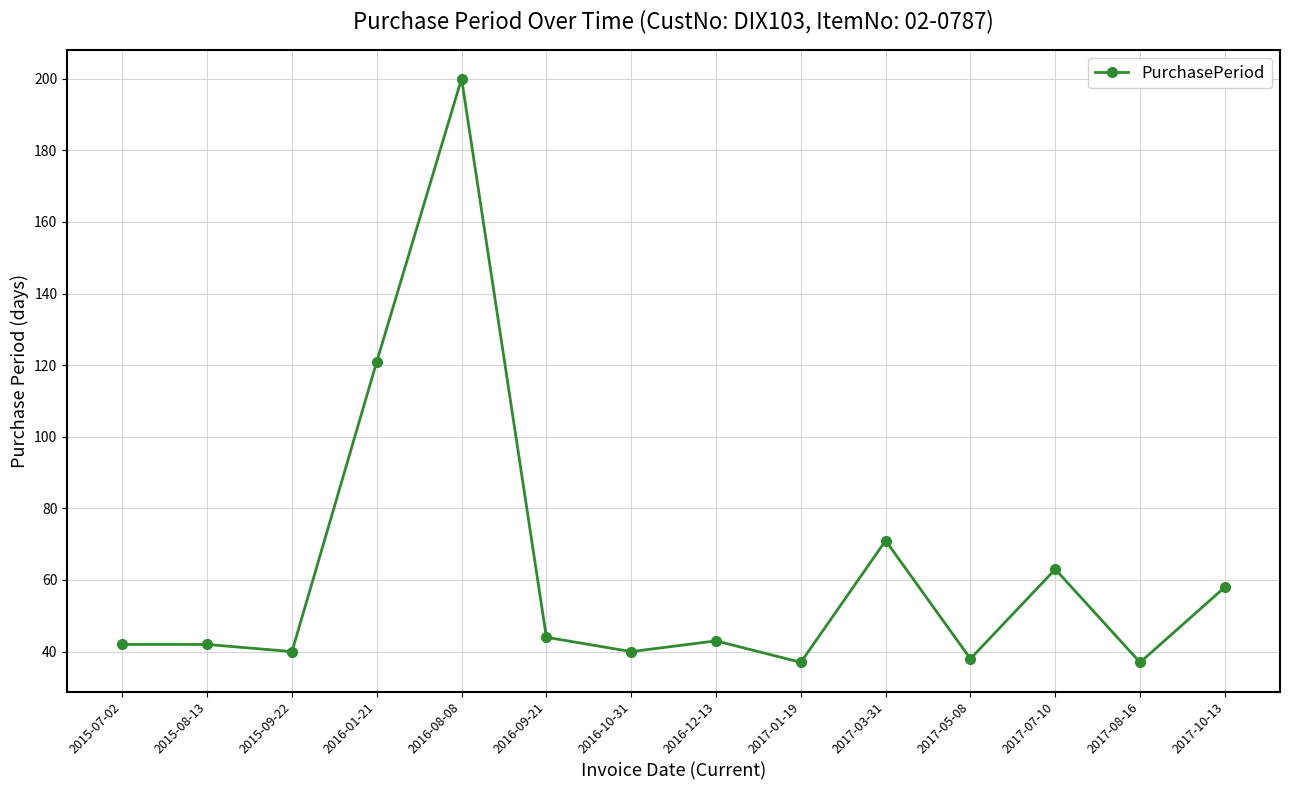

What is the label of the 5th point from the left?

2016-08-08